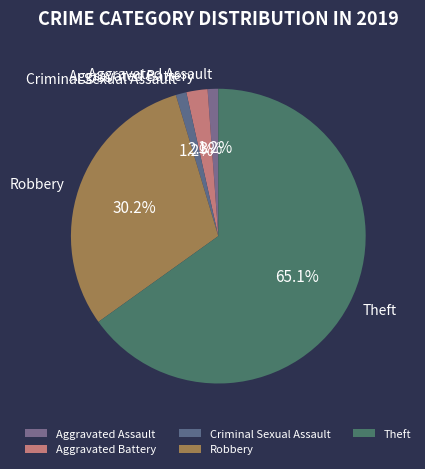

What is the largest slice in the pie chart?

Theft